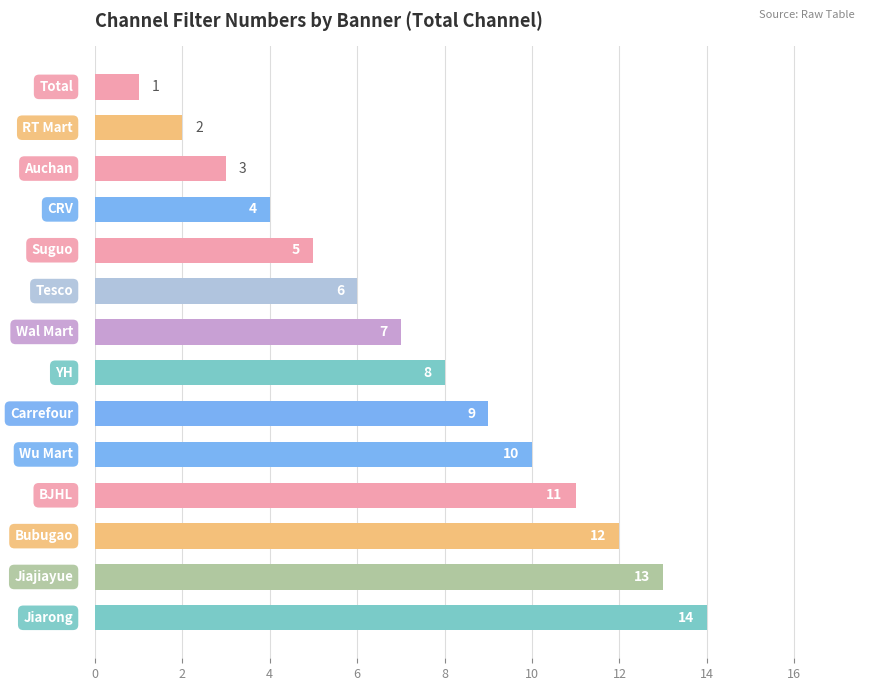

What is the minimum value shown in the chart?

1